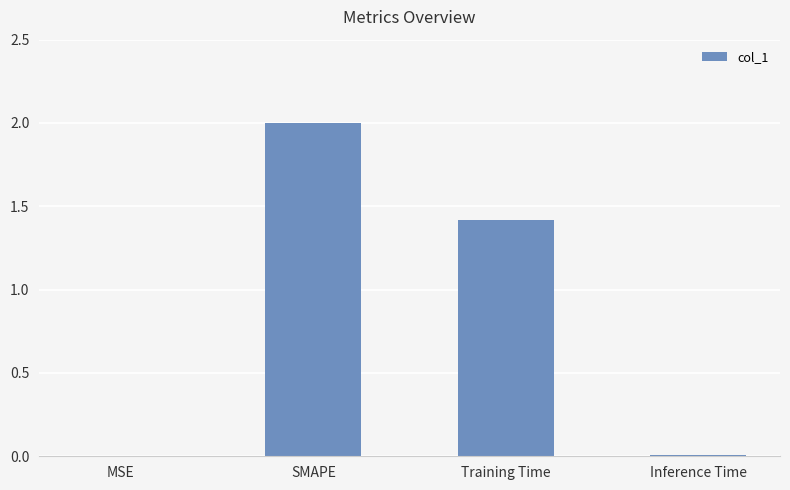

Which has a higher value, SMAPE or Inference Time?

SMAPE